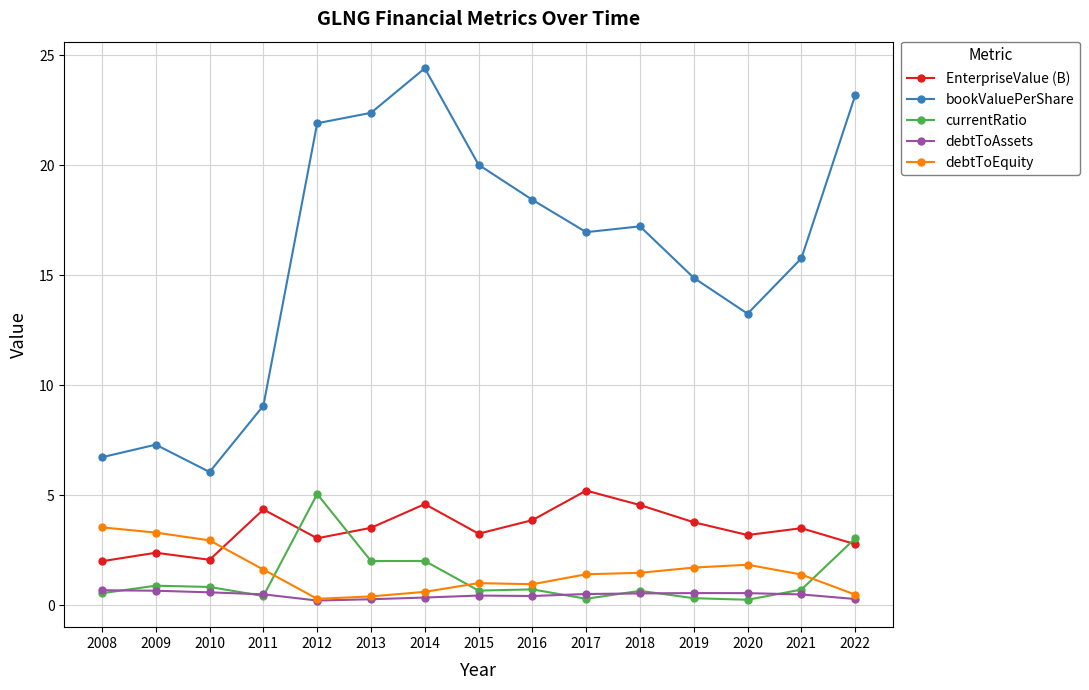

What is the difference between the maximum and minimum values in the debtToAssets series?

0.5